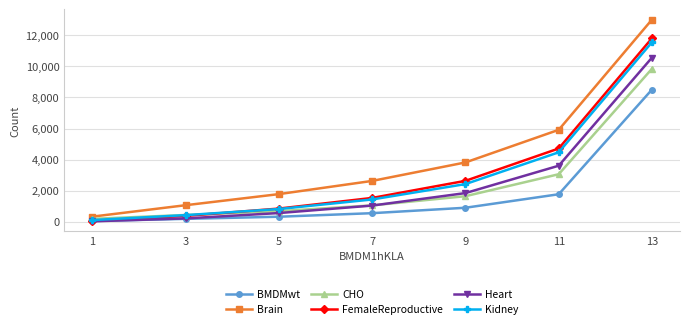

How many times do BMDMwt and Heart cross each other?

1